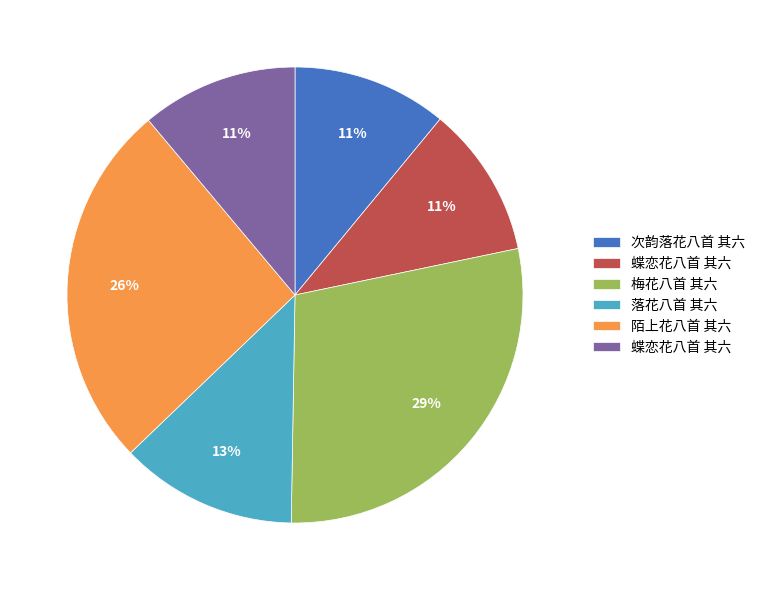

To the nearest percent, what is the difference between the largest and smallest slice percentages?

18%